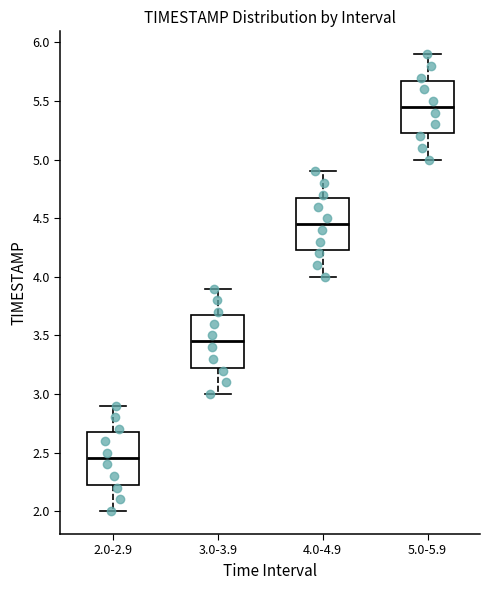

Where does the median line of the box for 4.0-4.9 sit on the y-axis? The values are not printed on the chart, so give them approximately, as read against the axis.

4.45